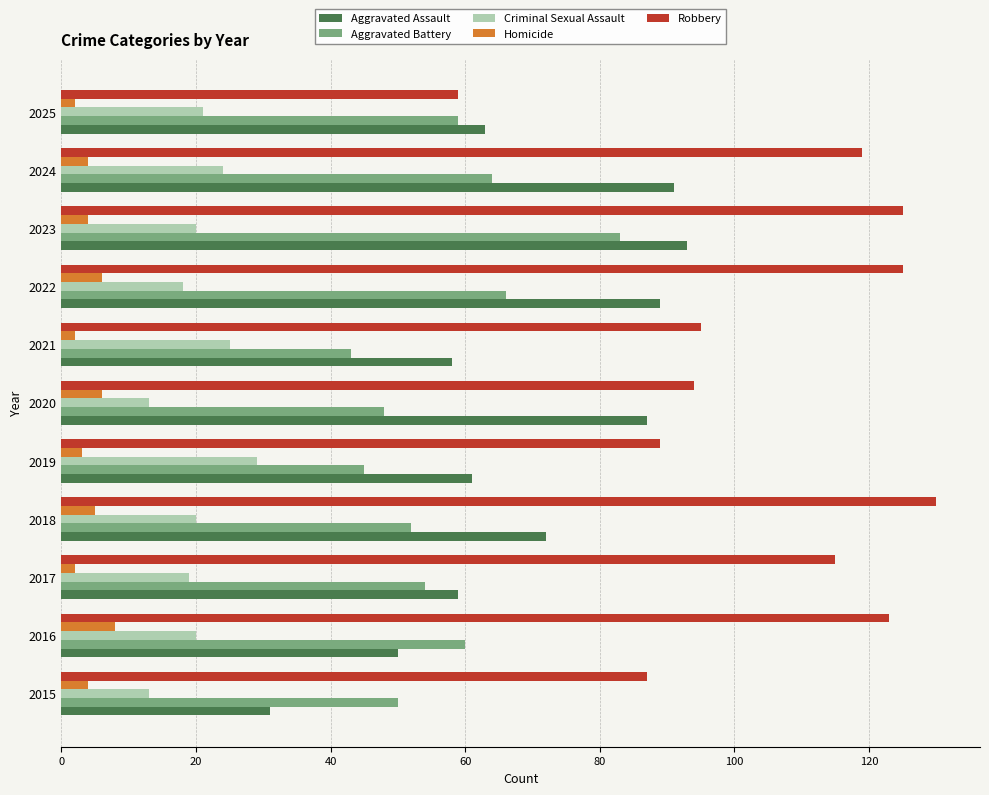

How many distinct data groups are displayed?

5